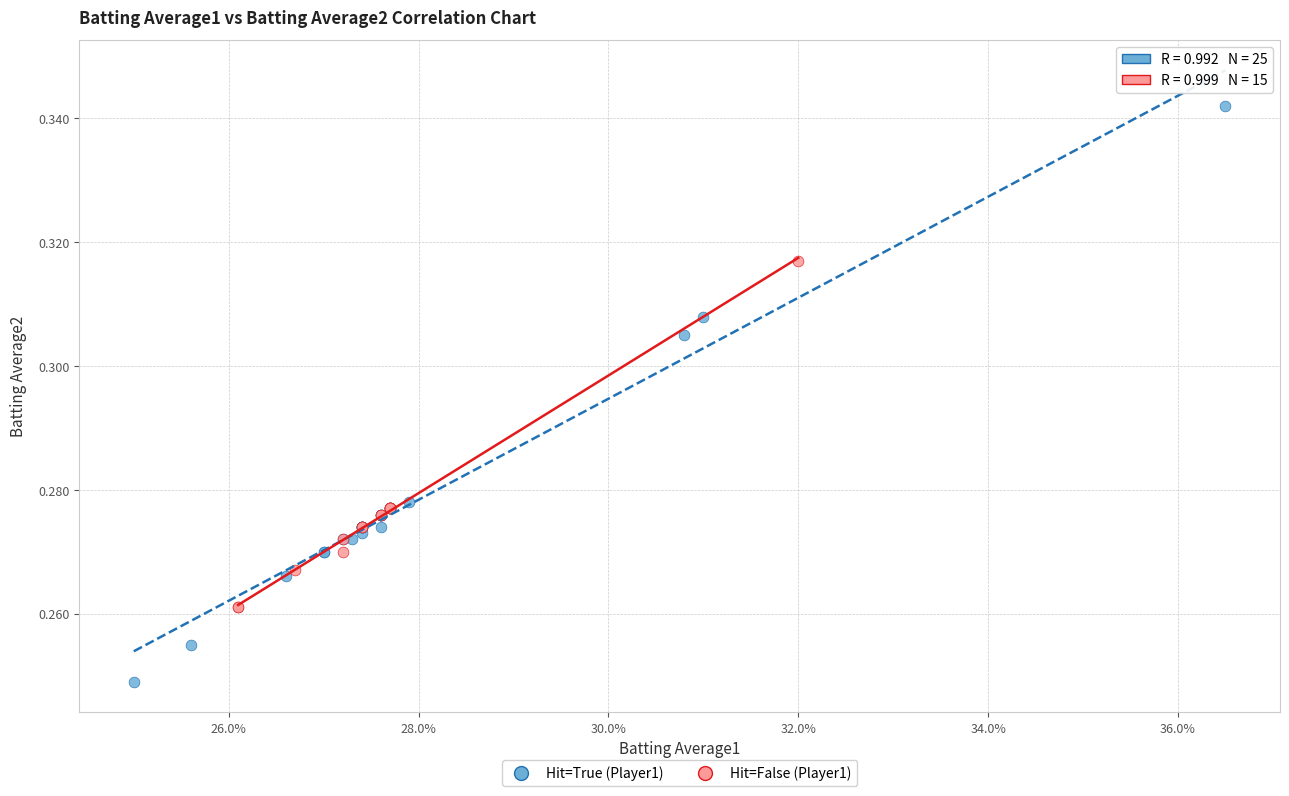

Which series has the widest spread of Y values?

Hit=True (Player1)